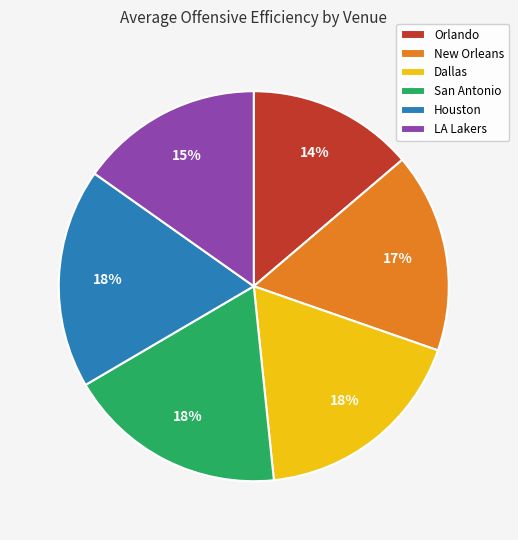

To the nearest percent, what is the difference between the LA Lakers and Dallas slice percentages?

3%